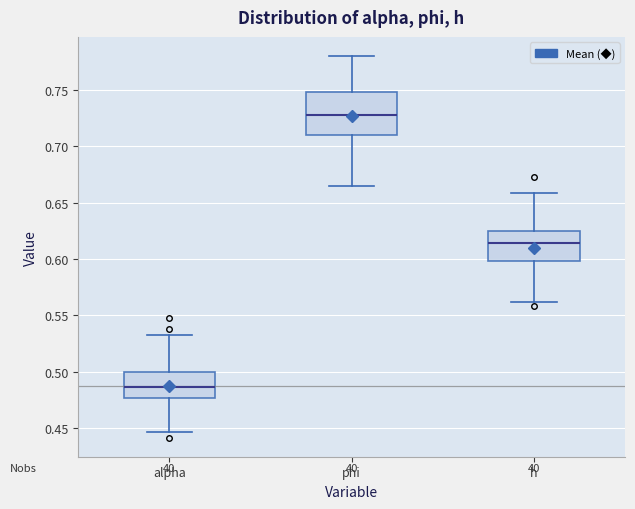

Reading left to right, transcribe this box plot: for each box, give where its median line is, the range the box spans, and where its two whiskers end, as read against the y-axis. The values are not printed on the chart, so give them approximately, as read against the axis.

alpha: median 0.485, box 0.475 to 0.500, whiskers 0.445 to 0.530
phi: median 0.730, box 0.710 to 0.750, whiskers 0.665 to 0.780
h: median 0.615, box 0.600 to 0.625, whiskers 0.560 to 0.660